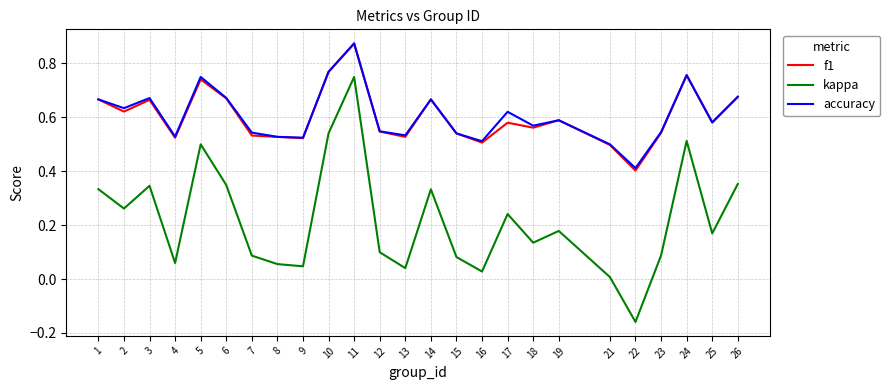

Is the value of kappa at 3 greater than the value of accuracy at 3?

No